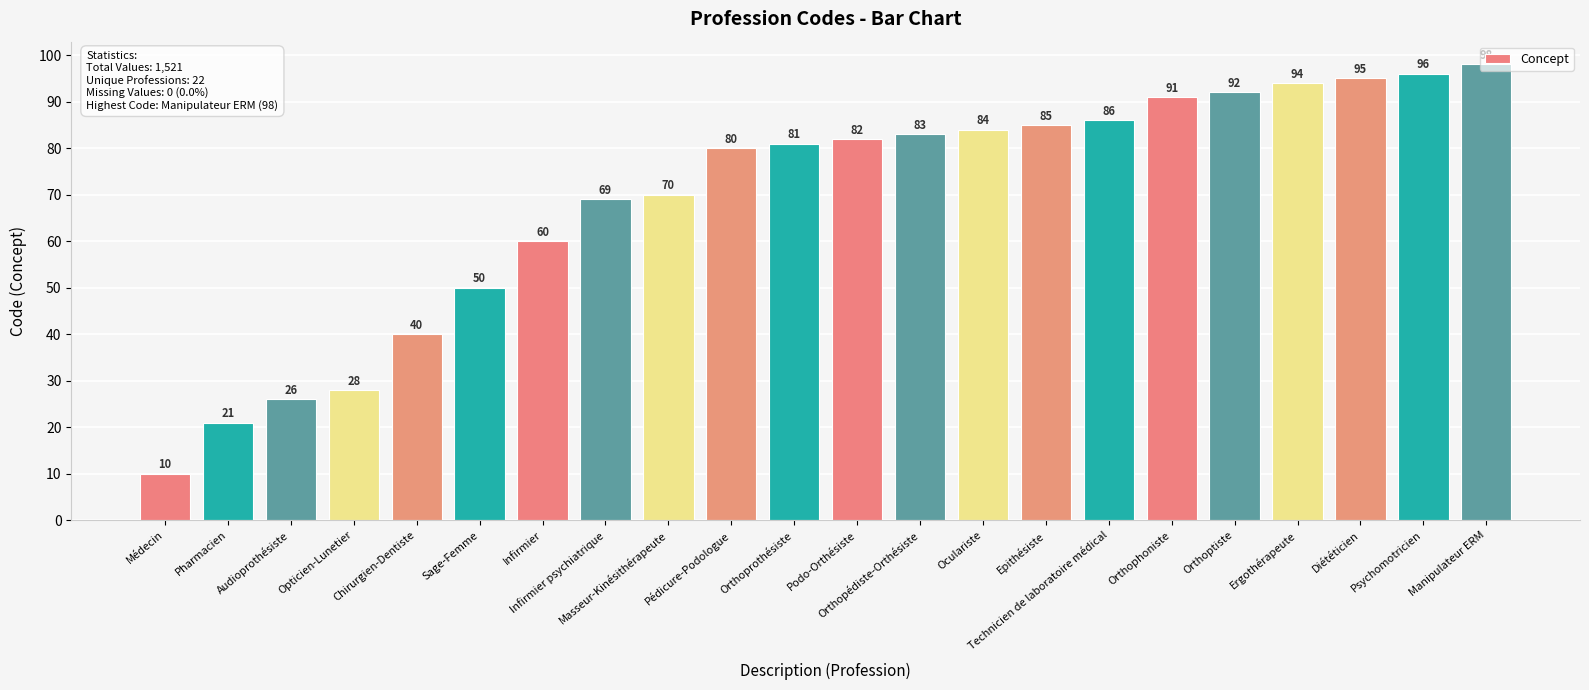

Reading right to left, list all the values displayed in this chart.

98	96	95	94	92	91	86	85	84	83	82	81	80	70	69	60	50	40	28	26	21	10